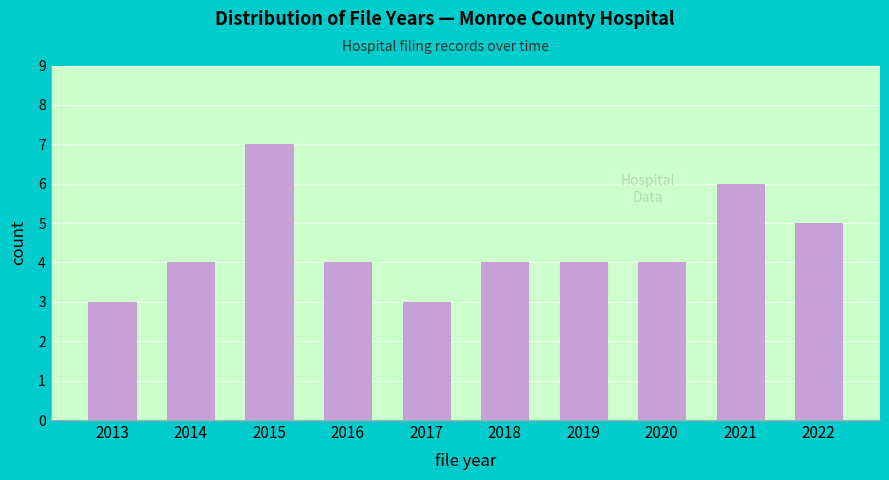

Reading right to left, transcribe all the data shown in this chart.

5	6	4	4	4	3	4	7	4	3